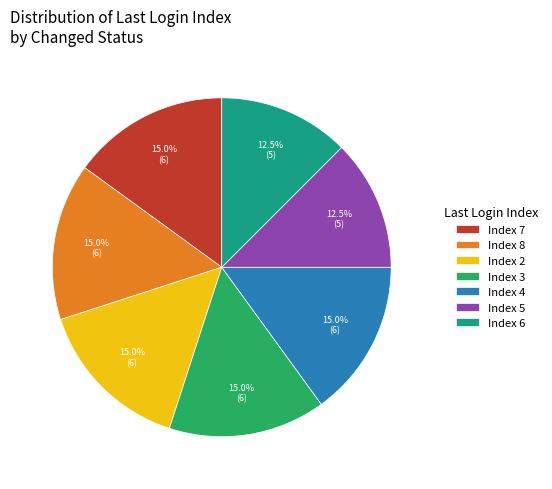

Is the sum of Index 7 and Index 6 greater than half?

No